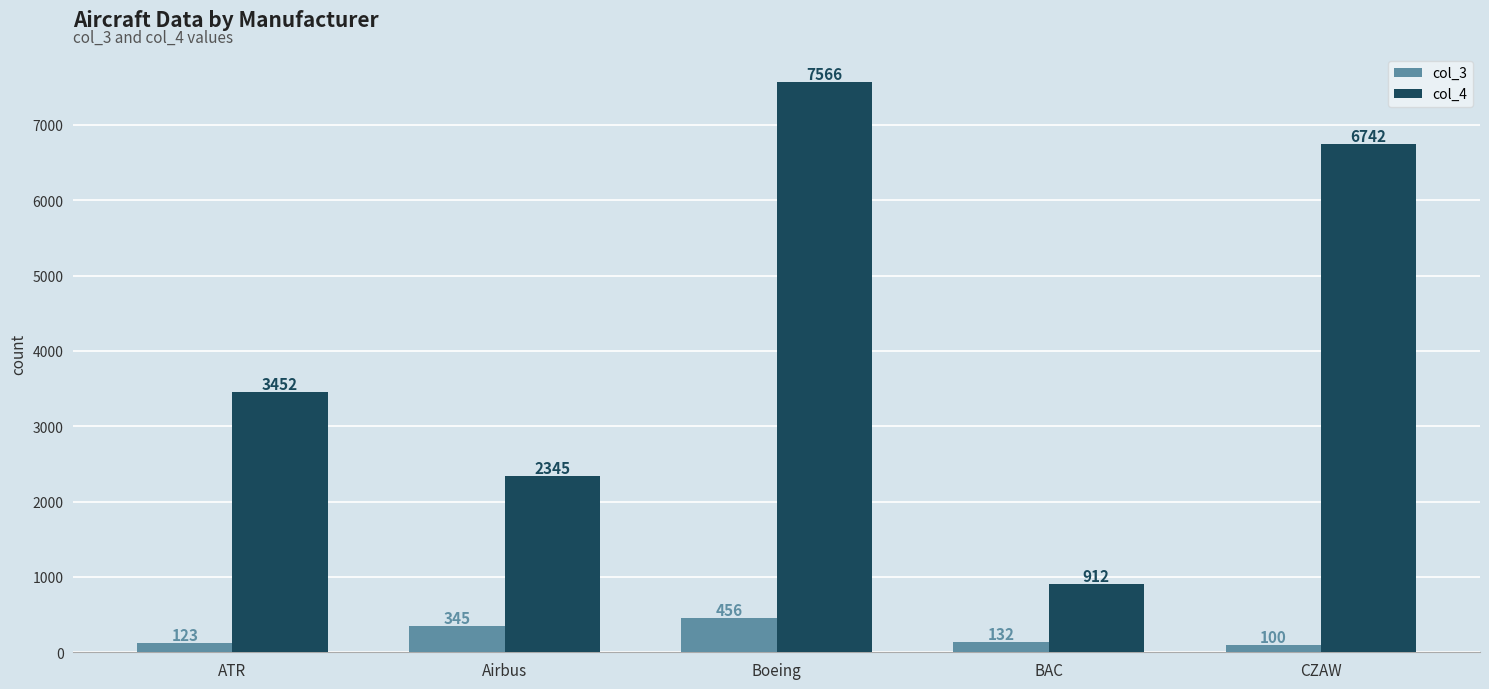

Reading left to right, what are all the values shown in this chart?

col_3: ATR=123	Airbus=345	Boeing=456	BAC=132	CZAW=100
col_4: ATR=3452	Airbus=2345	Boeing=7566	BAC=912	CZAW=6742